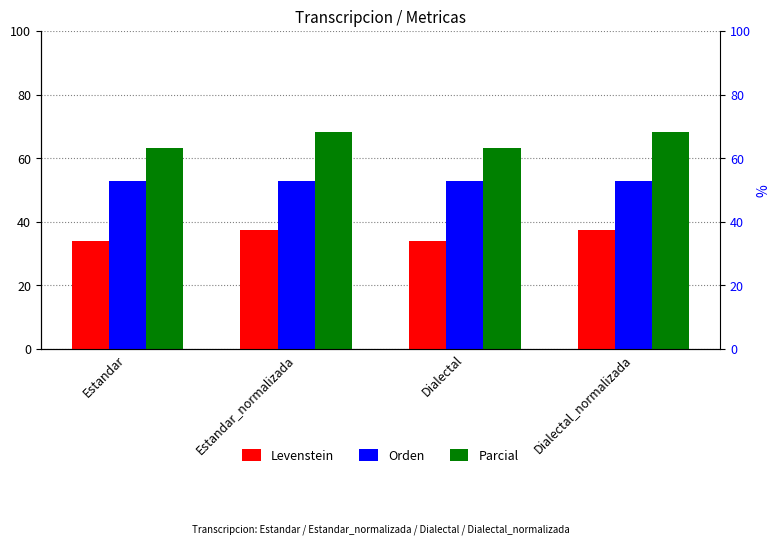

What is the minimum value for Parcial?

63.1